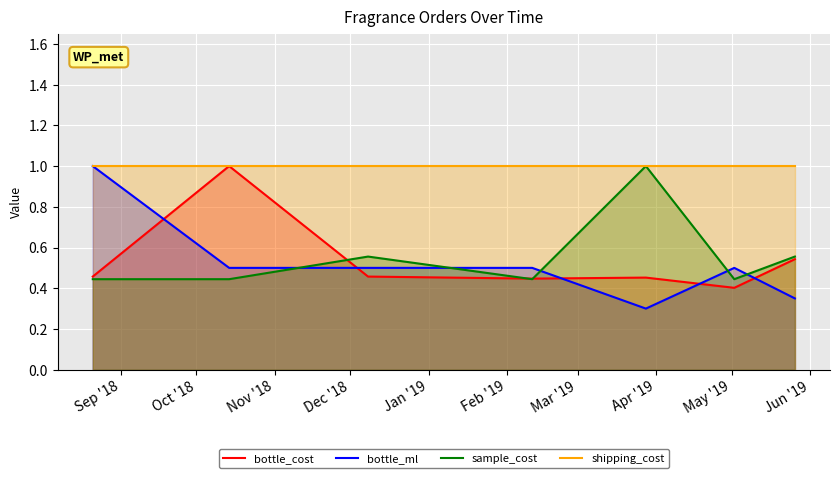

Which series has the widest spread of values?

bottle_ml